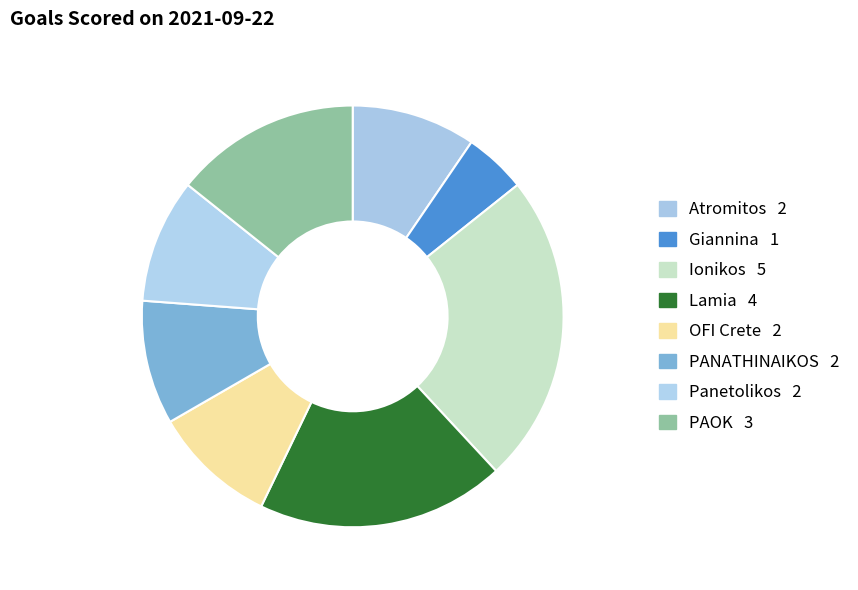

Count the number of slices in the pie.

8